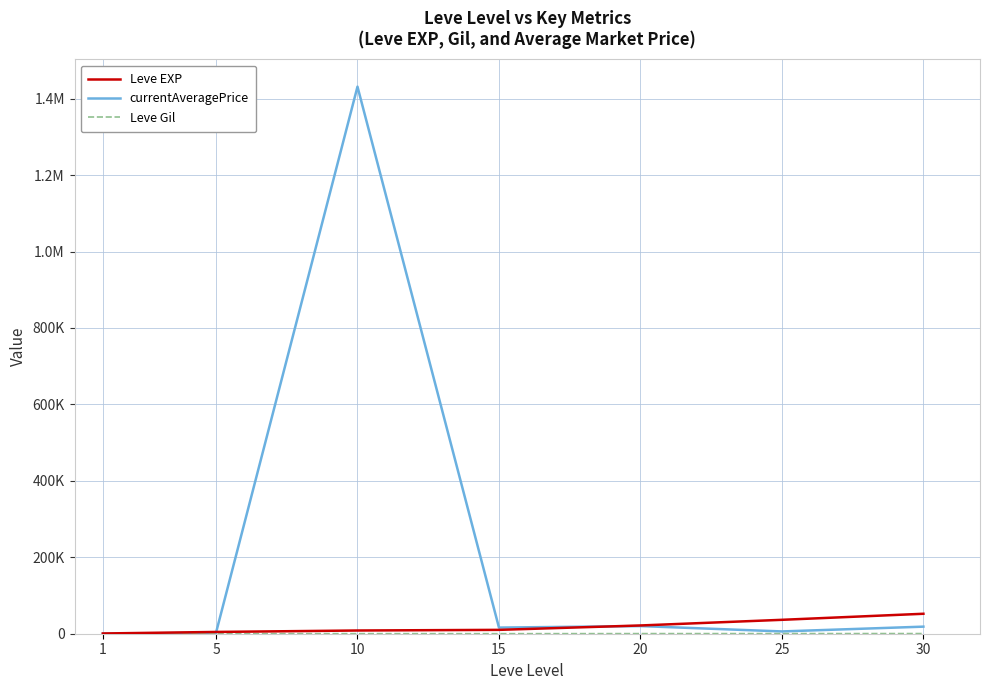

Does the chart display data point markers on the line(s)?

No